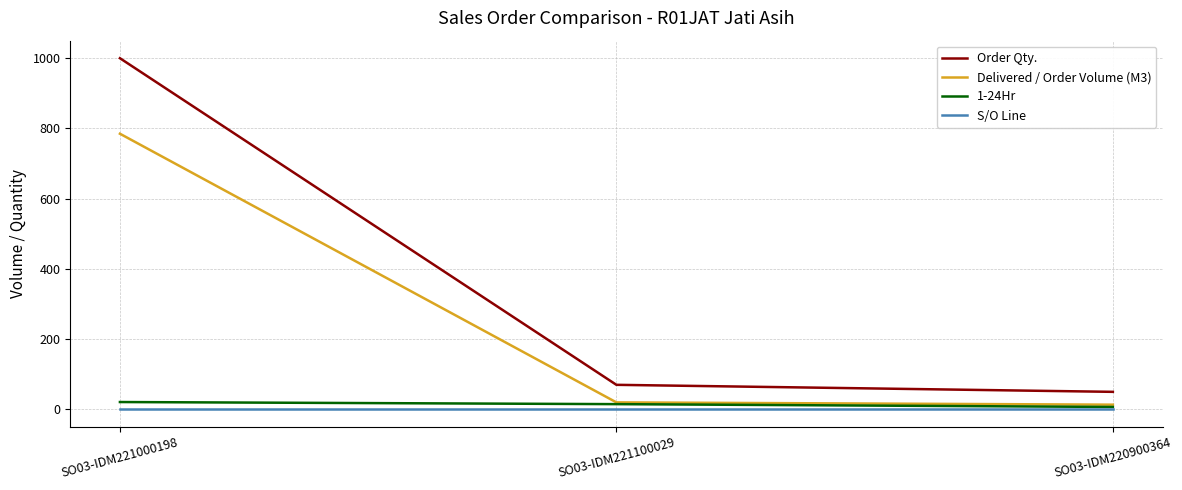

Is this an area chart (filled region under the line)?

No